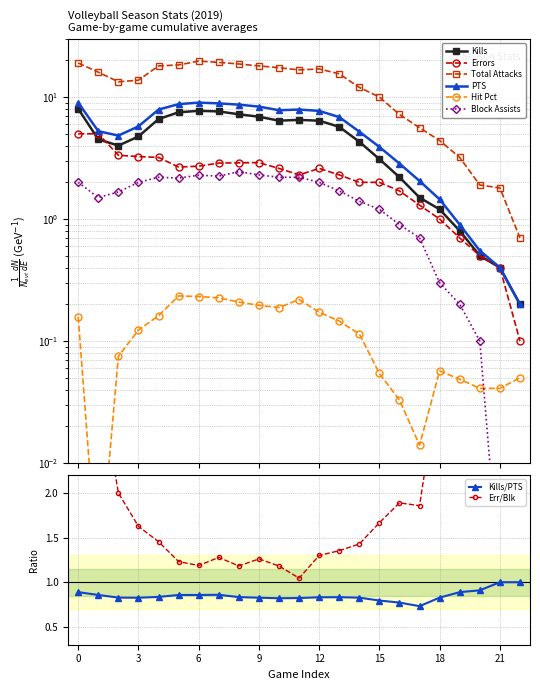

The value of Kills/PTS at 0 is 1.3. True or false?

False